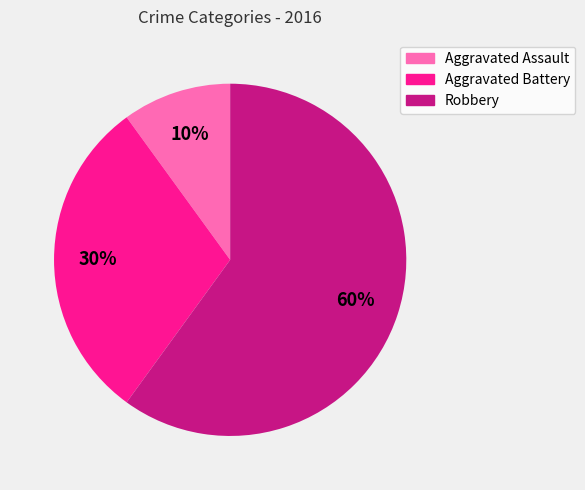

Is the sum of Aggravated Assault and Robbery greater than half?

Yes